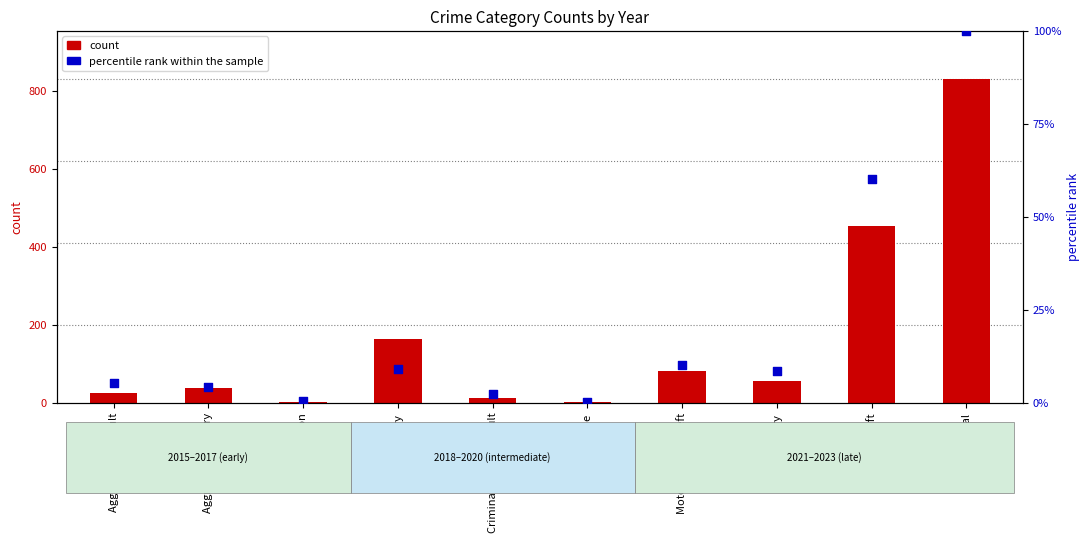

Which series contains the lowest Y value?

percentile rank within the sample